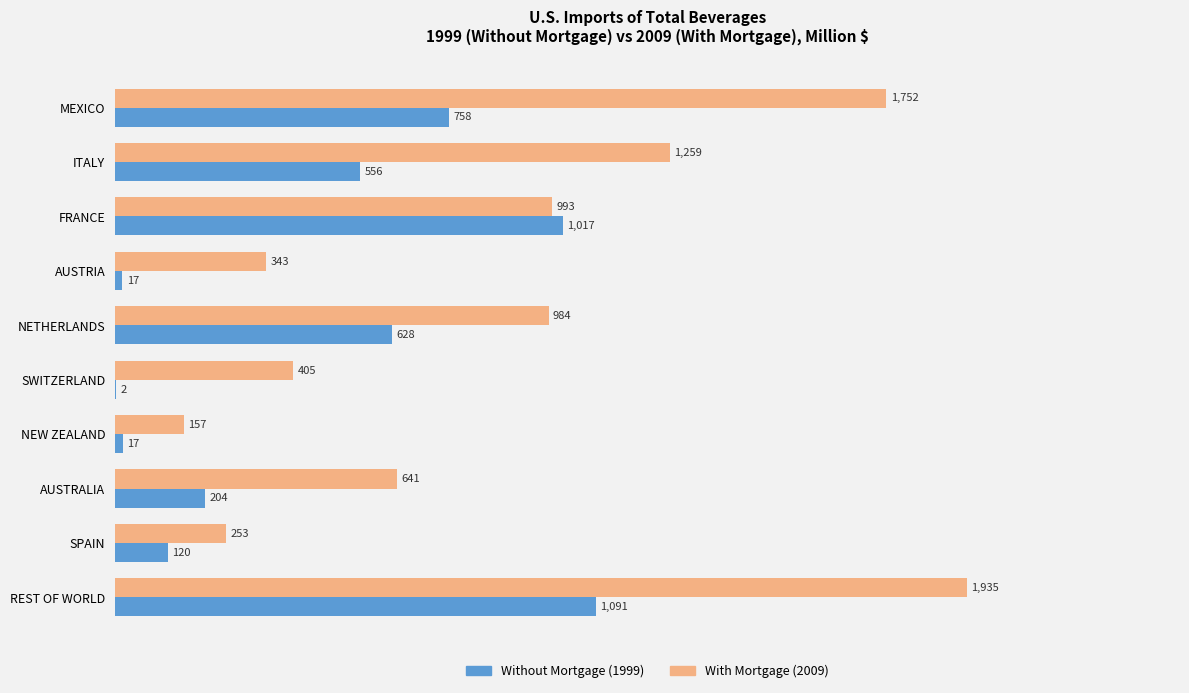

At which category is the sum across all series the highest?

REST OF WORLD